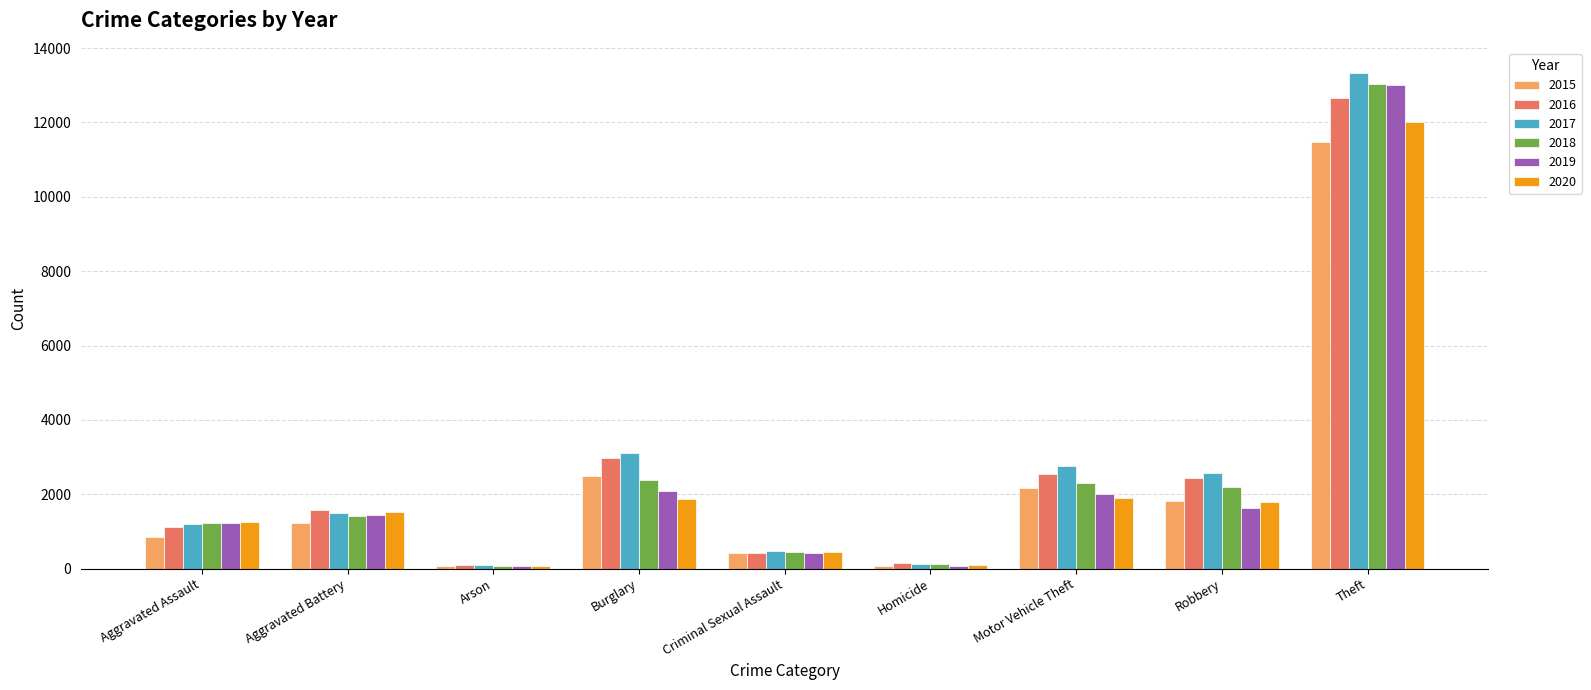

What is the maximum value shown in the chart?

13340